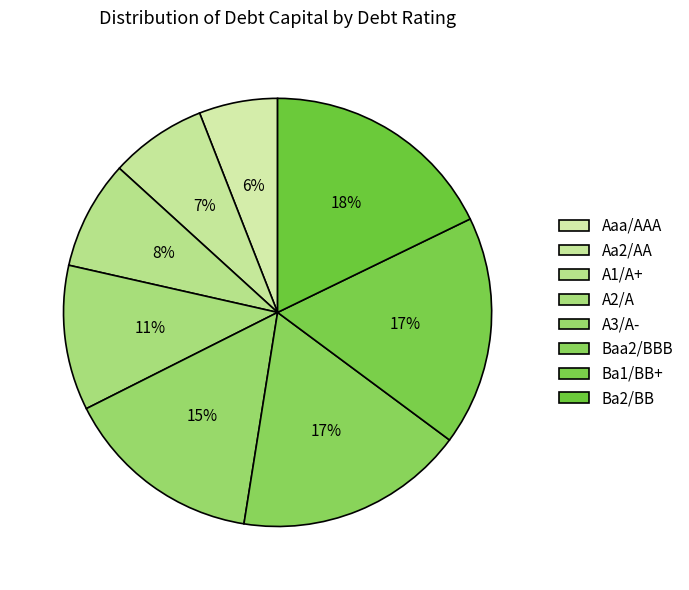

To the nearest percent, what is the combined percentage of A2/A and Aa2/AA?

18%